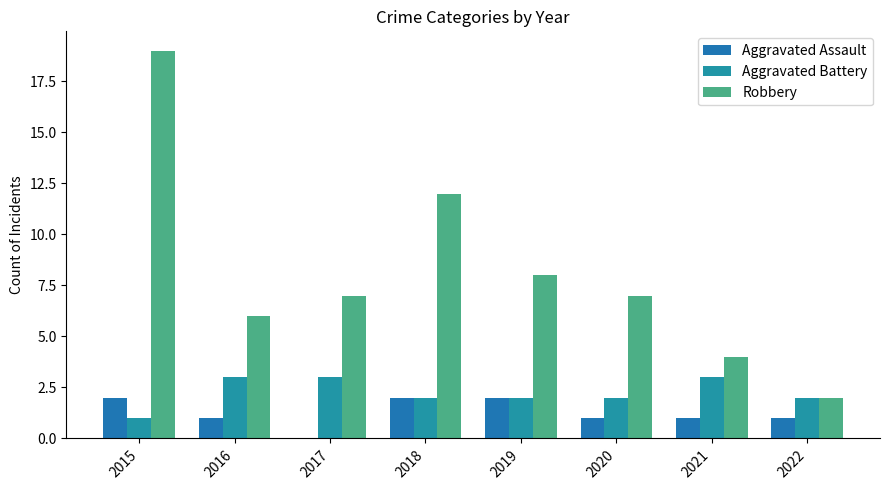

What is the difference between the Aggravated Battery values at 2017 and 2019?

1